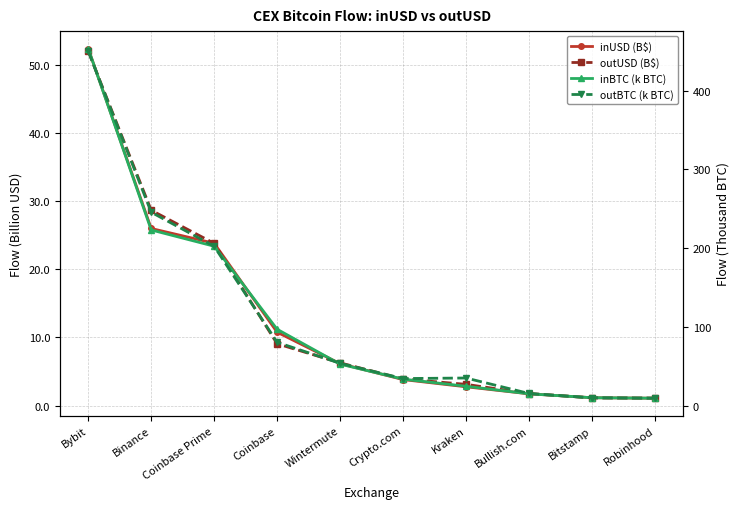

At how many categories does at least one series exceed 59?

4